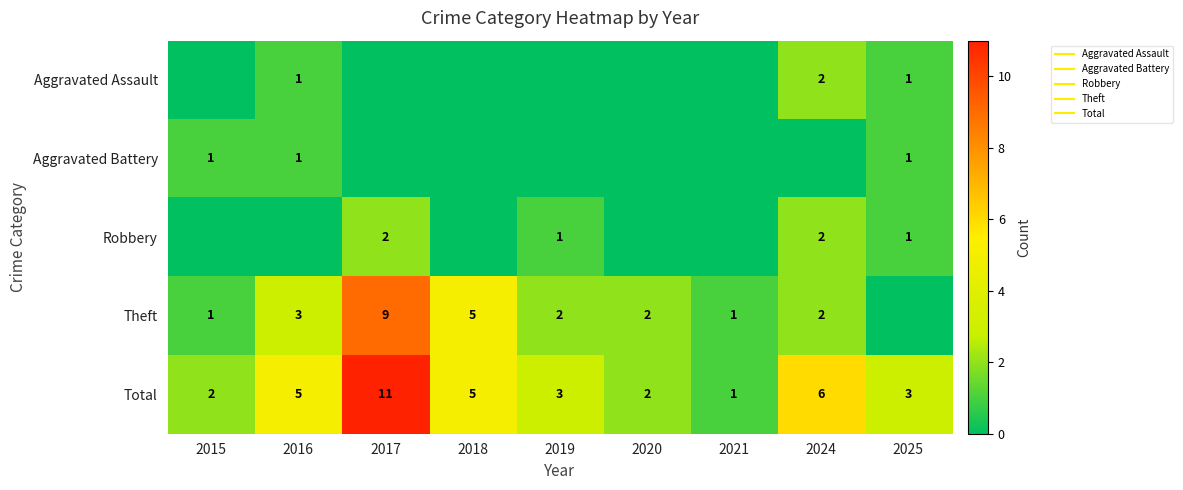

Which series has the widest spread of values?

Total